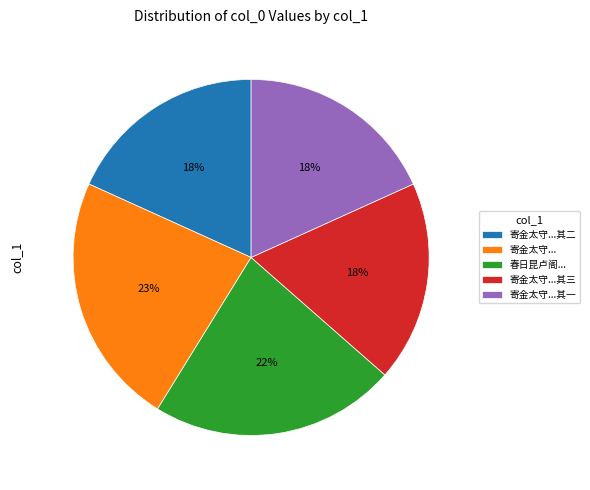

Combined, do 寄金太守...其二 and 寄金太守...其三 account for over 50%?

No